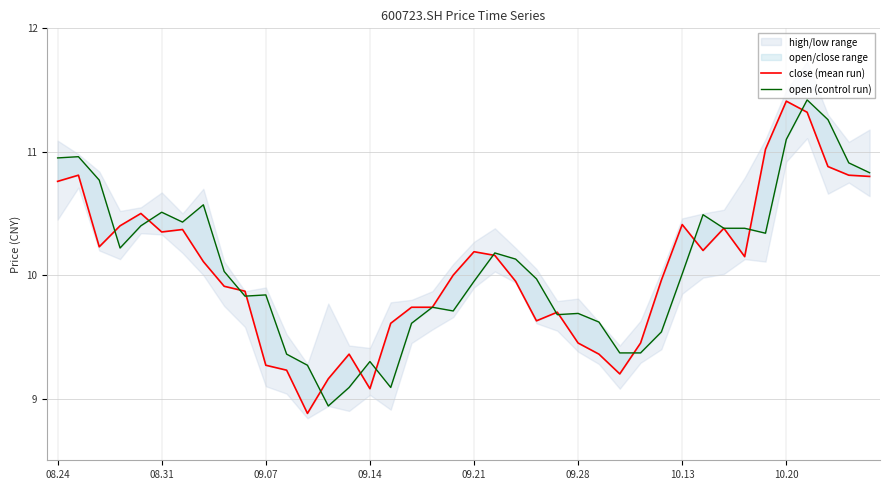

What is the total value across all series at 27?

18.6